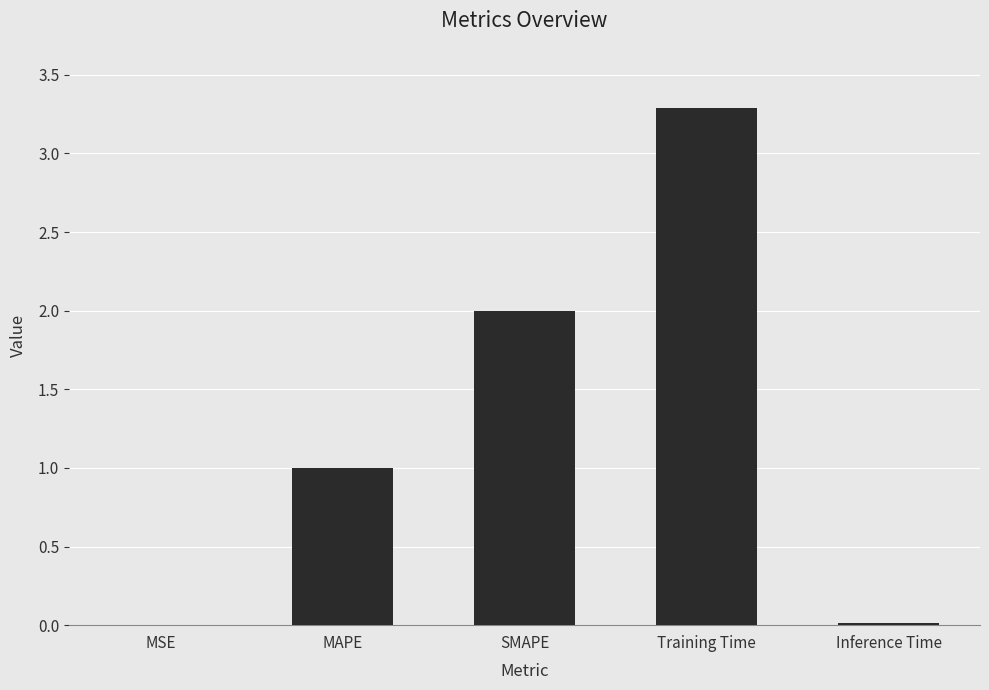

What is the sum of all values?

6.3